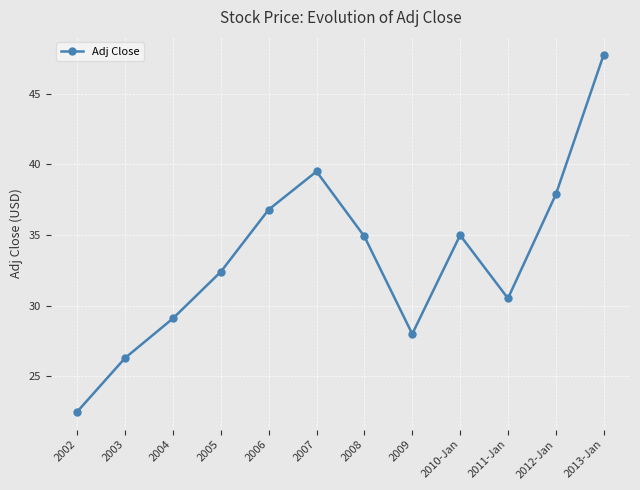

What position from the left is 2011-Jan?

10